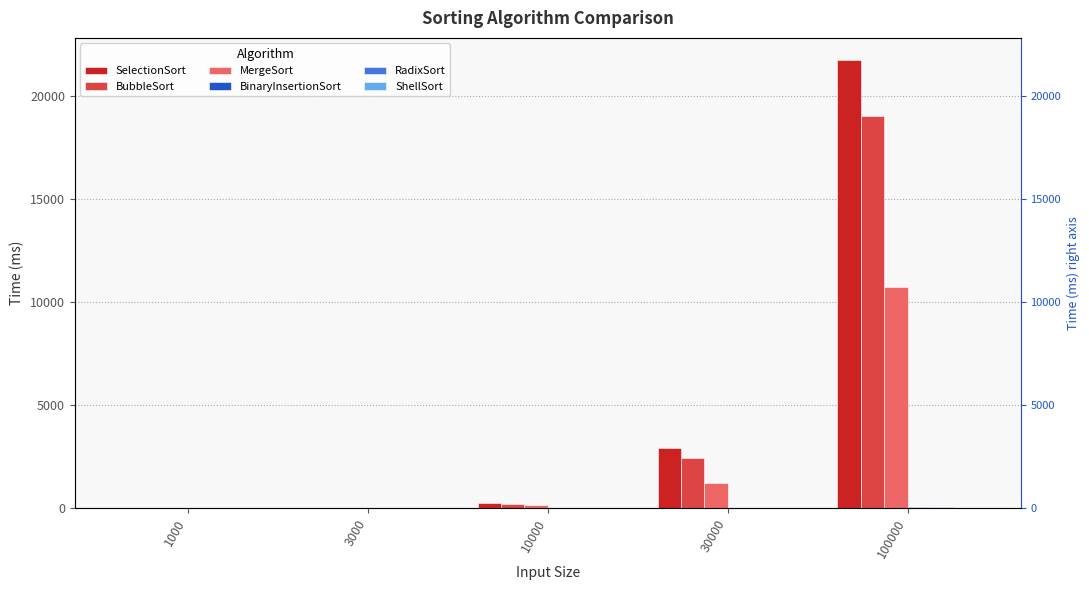

What are all the series names shown in the legend?

SelectionSort, BubbleSort, MergeSort, BinaryInsertionSort, RadixSort, ShellSort